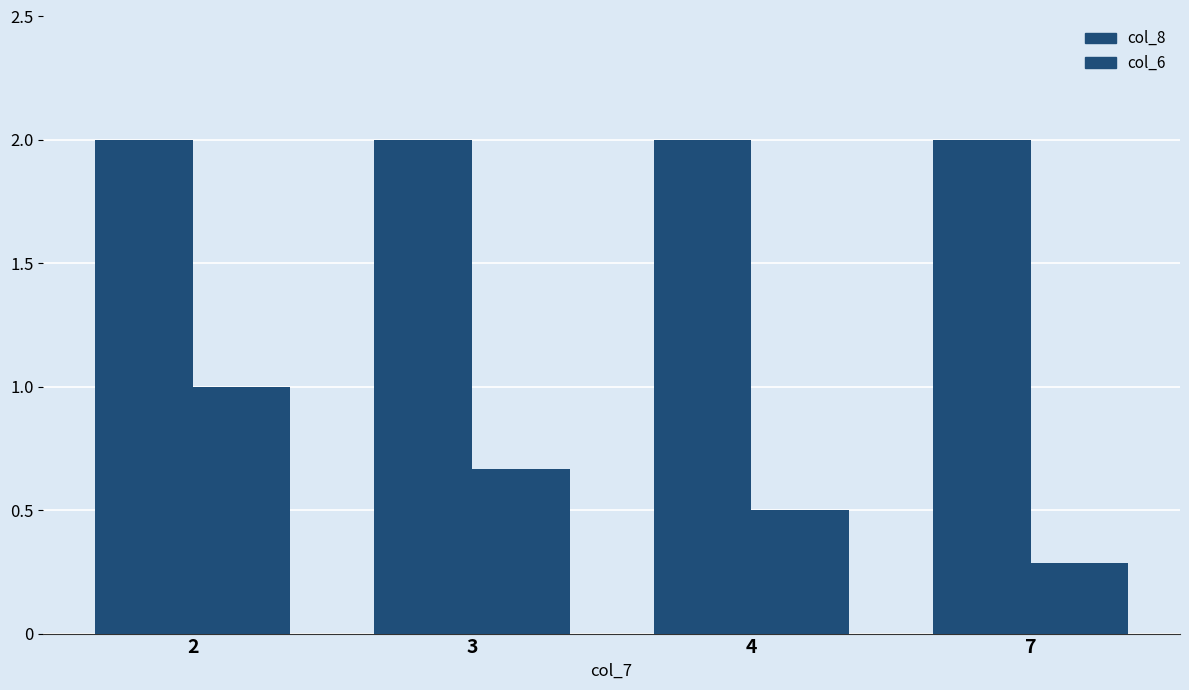

How many data points does each series have?

4